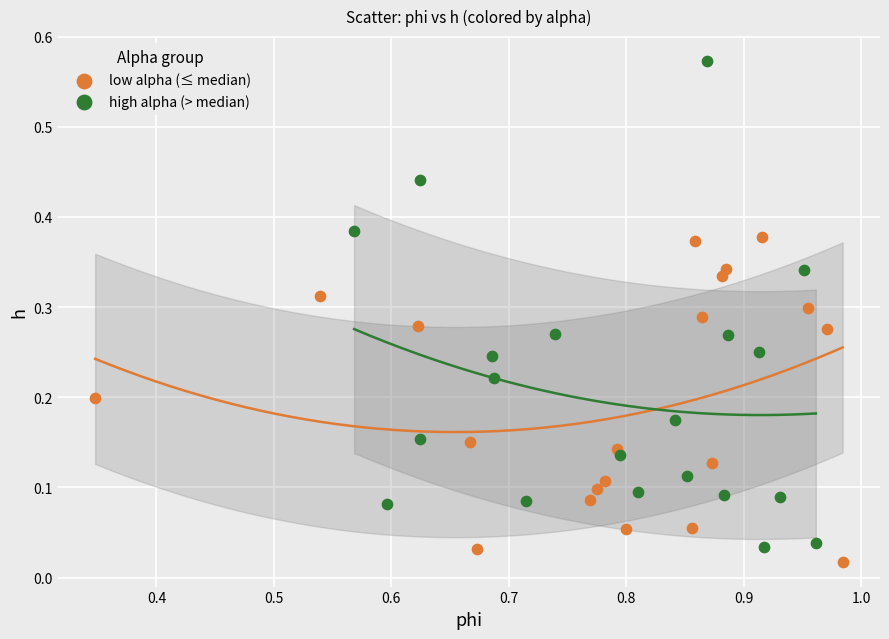

What are all the series names shown in the legend?

low alpha (≤ median), high alpha (> median)